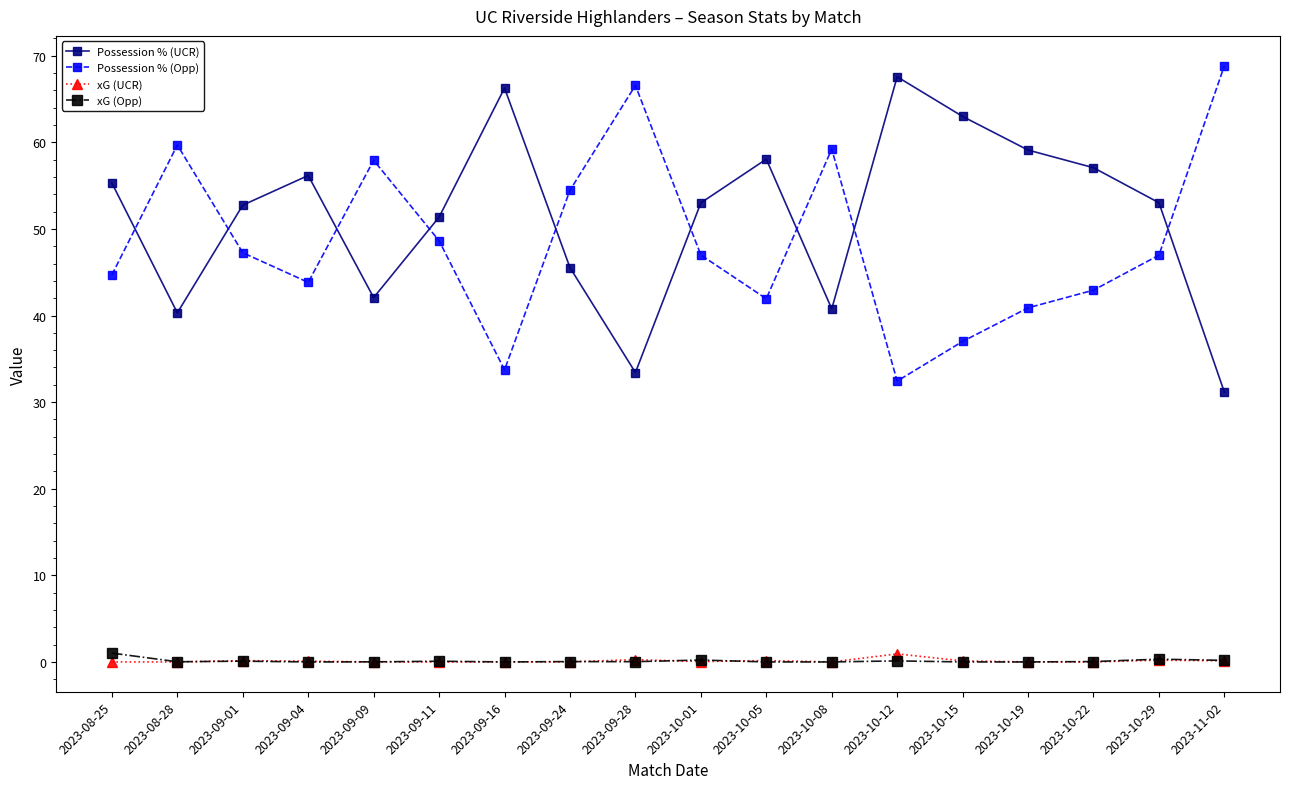

What is the label of the 14th point from the left?

2023-10-15